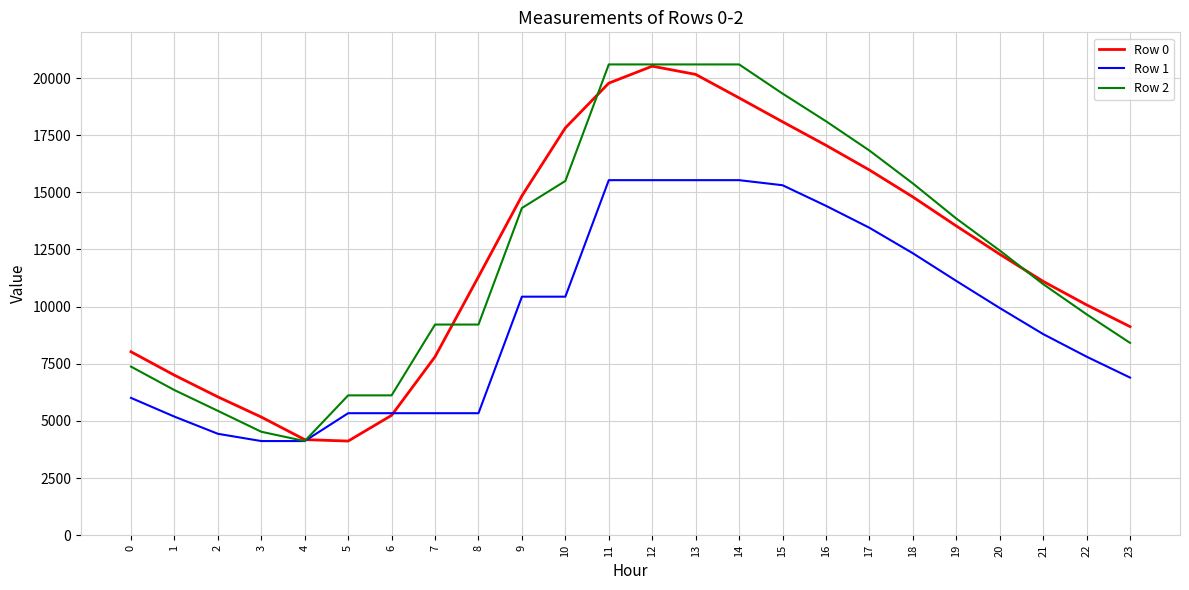

Rank the series at 7 from highest to lowest value.

Row 2, Row 0, Row 1